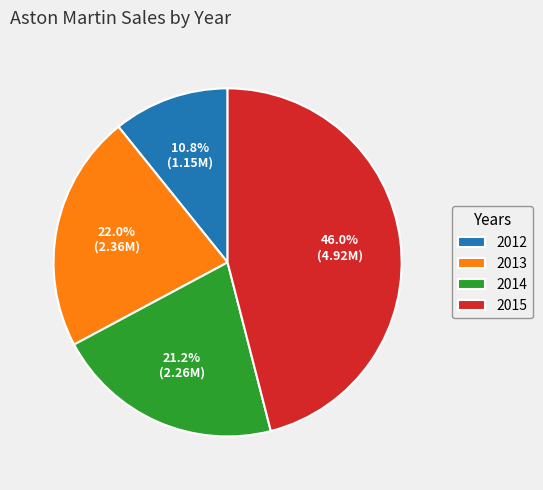

Count the number of slices in the pie.

4